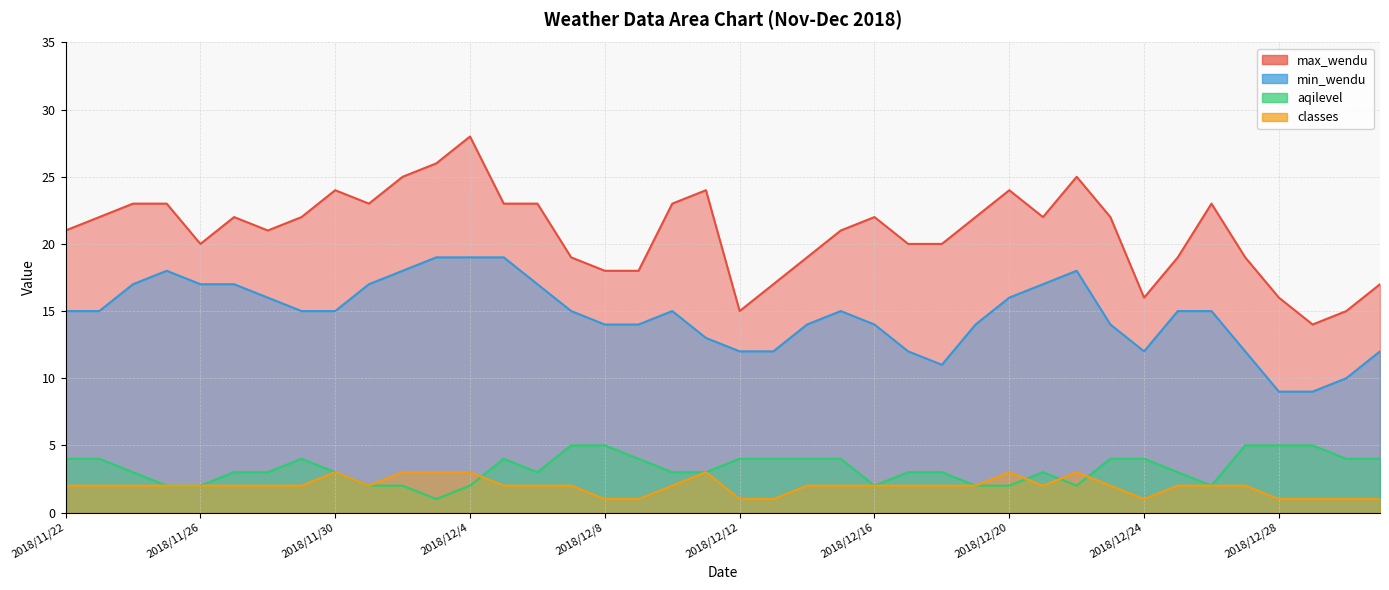

What is the label of the 11th point from the left?

2018/12/2